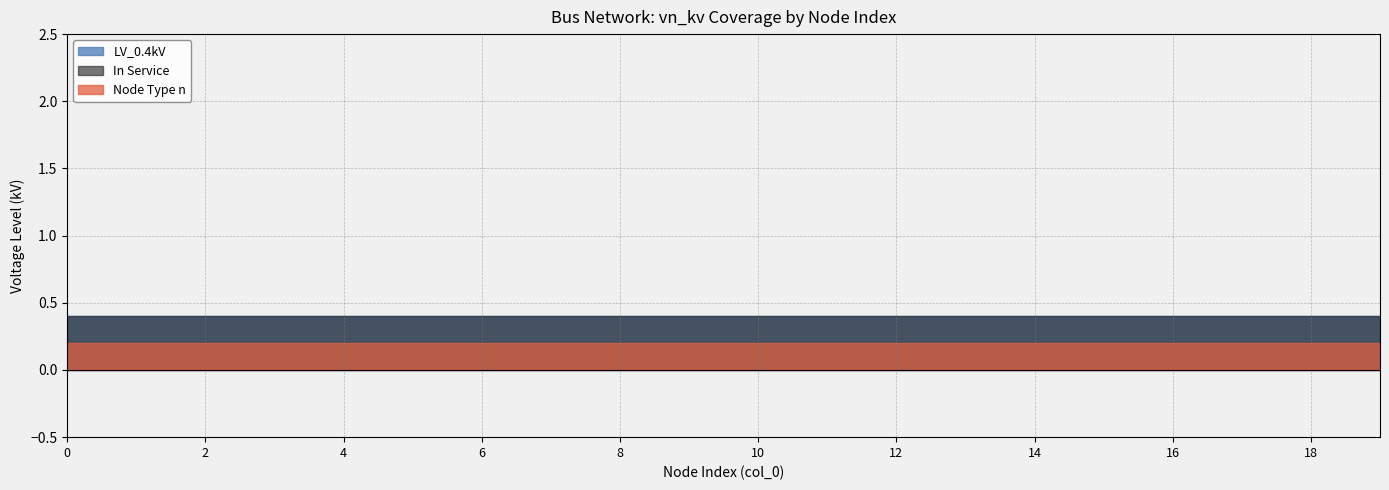

What are all the series names shown in the legend?

LV_0.4kV, In Service, Node Type n